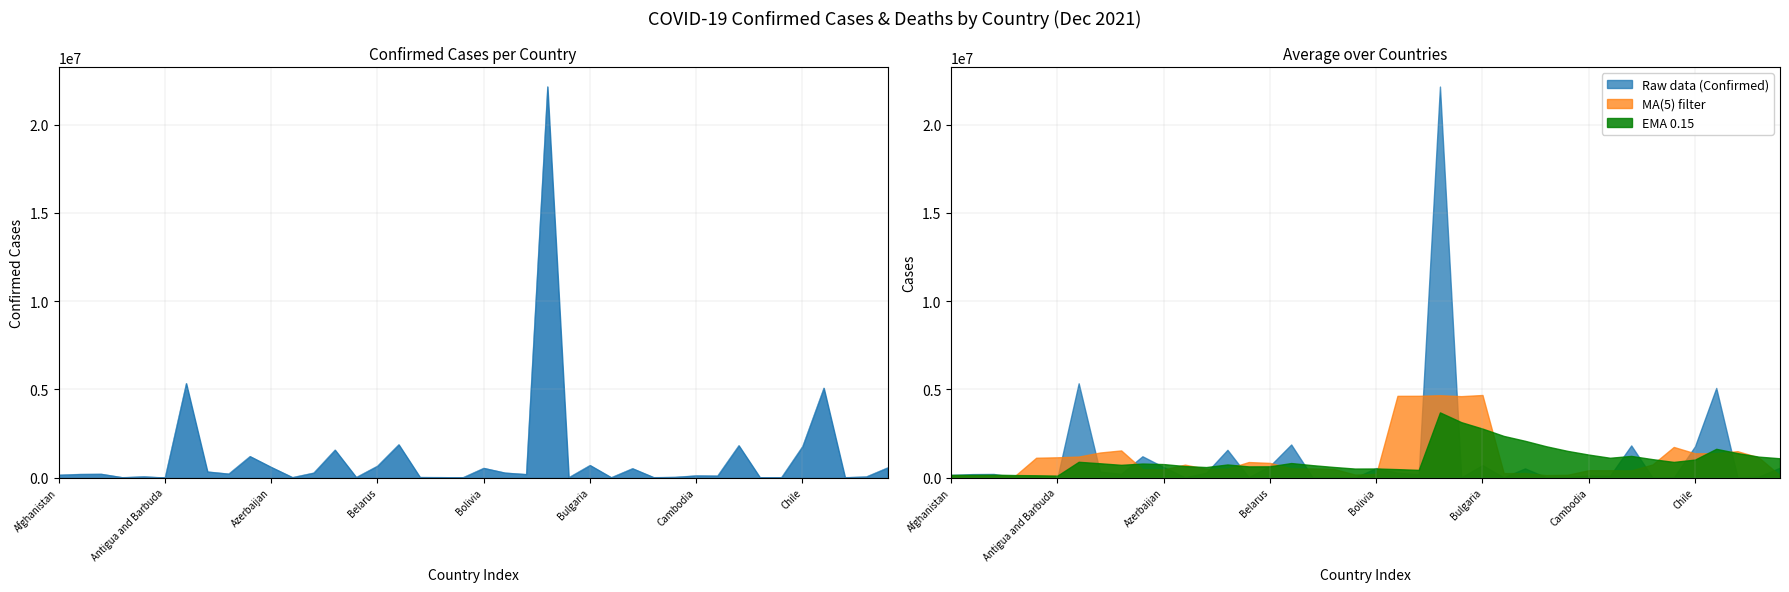

What is the highest value of the EMA 0.15 series?

3698656.8